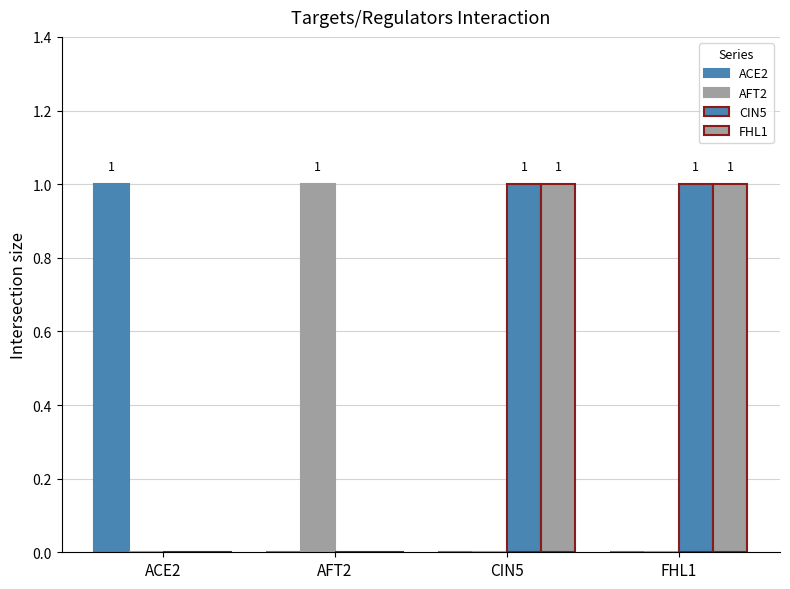

Does the chart contain stacked bars?

No